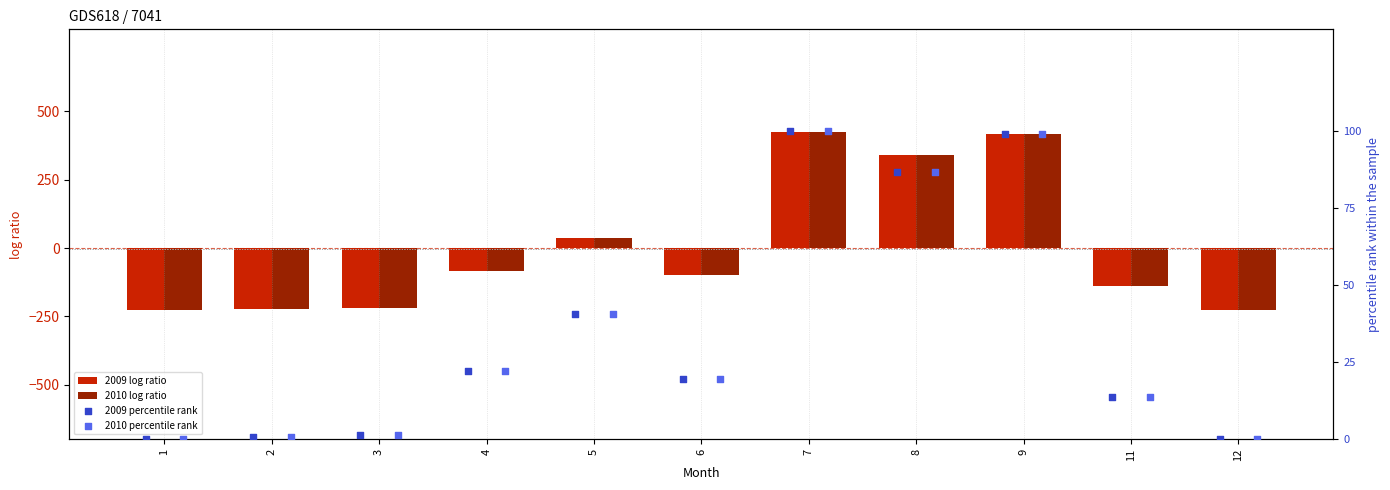

At how many categories does at least one series exceed 47?

3